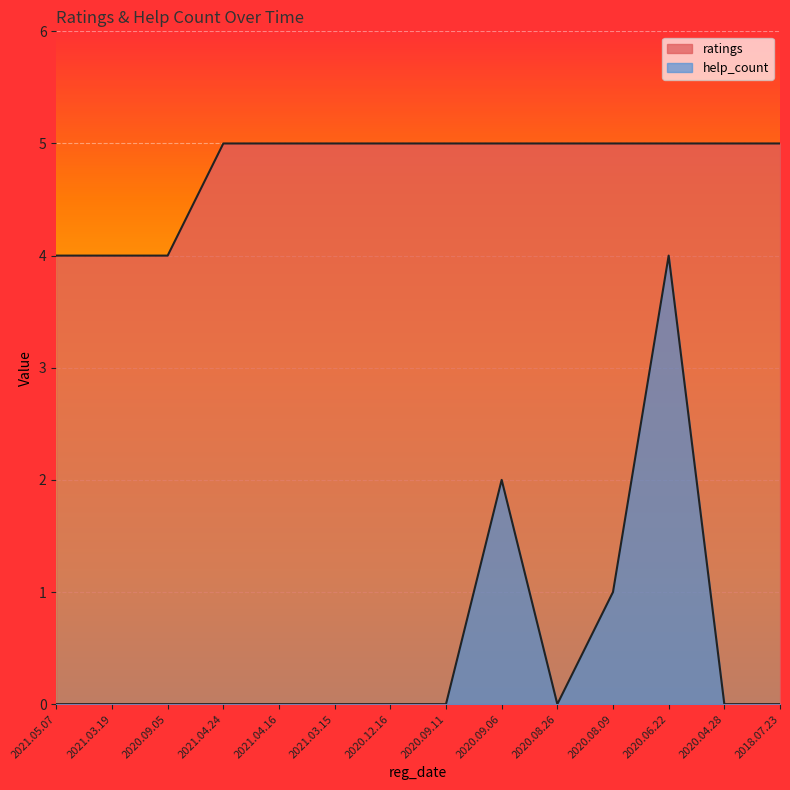

The help_count series shows 1 at 2021.04.16. True or false?

False